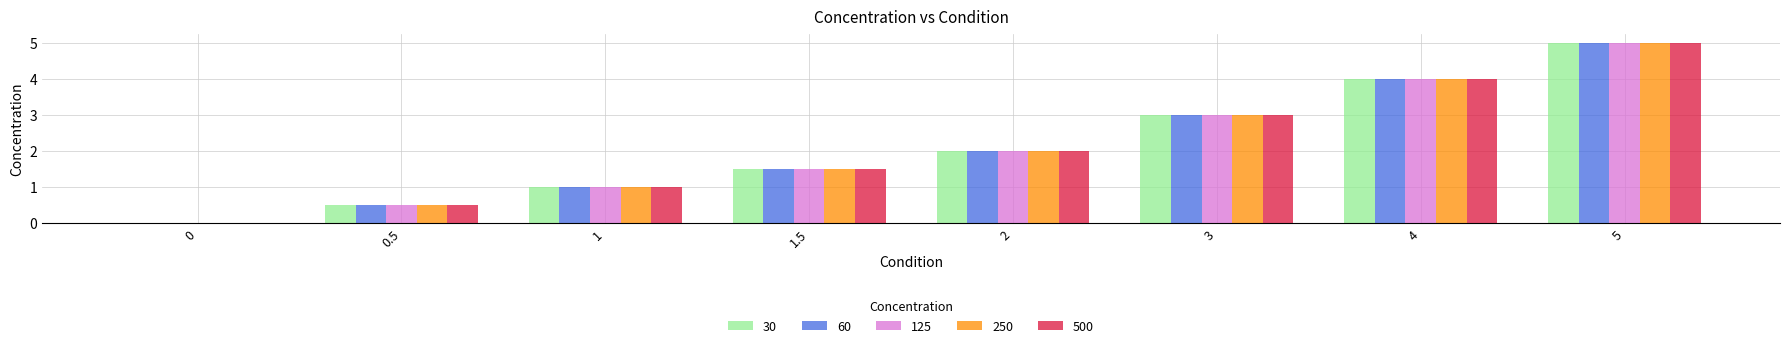

What is the sum of the 250 values at 4 and 0.5?

4.5